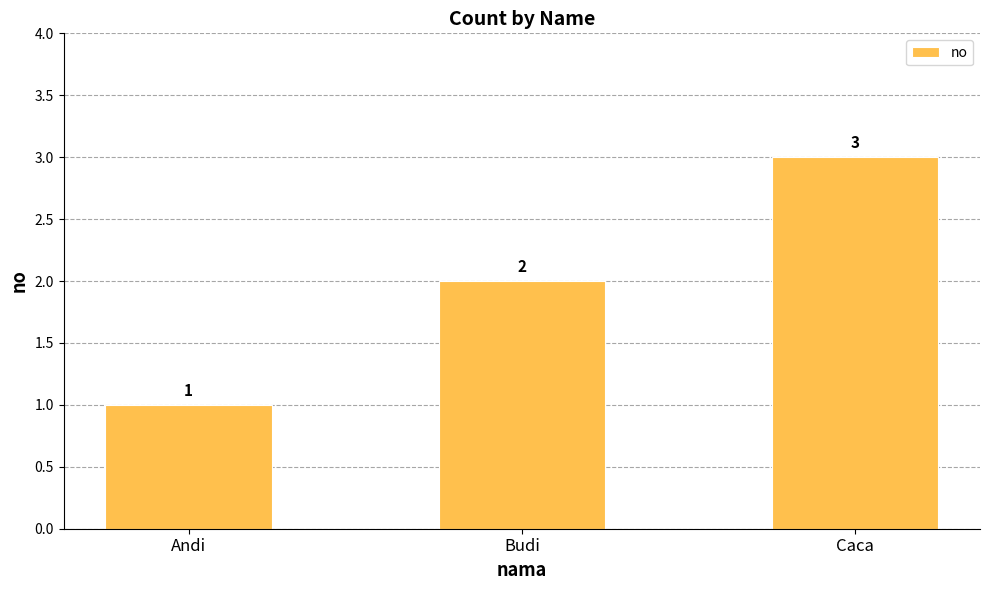

List the labels in order of value, smallest first.

Andi, Budi, Caca